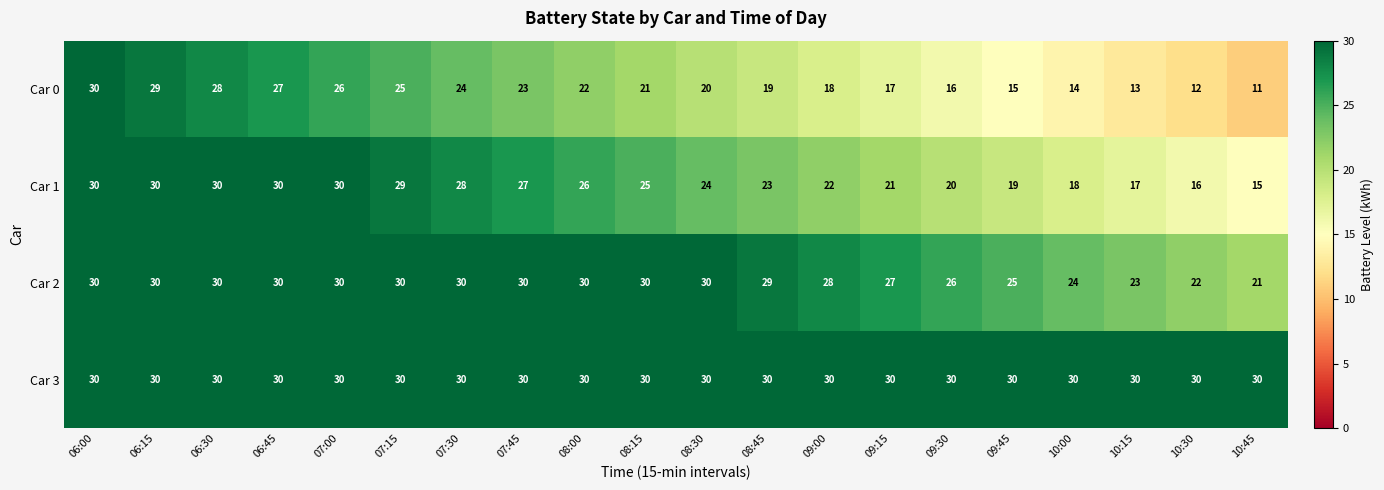

Which series has the largest range (max minus min)?

Car 0